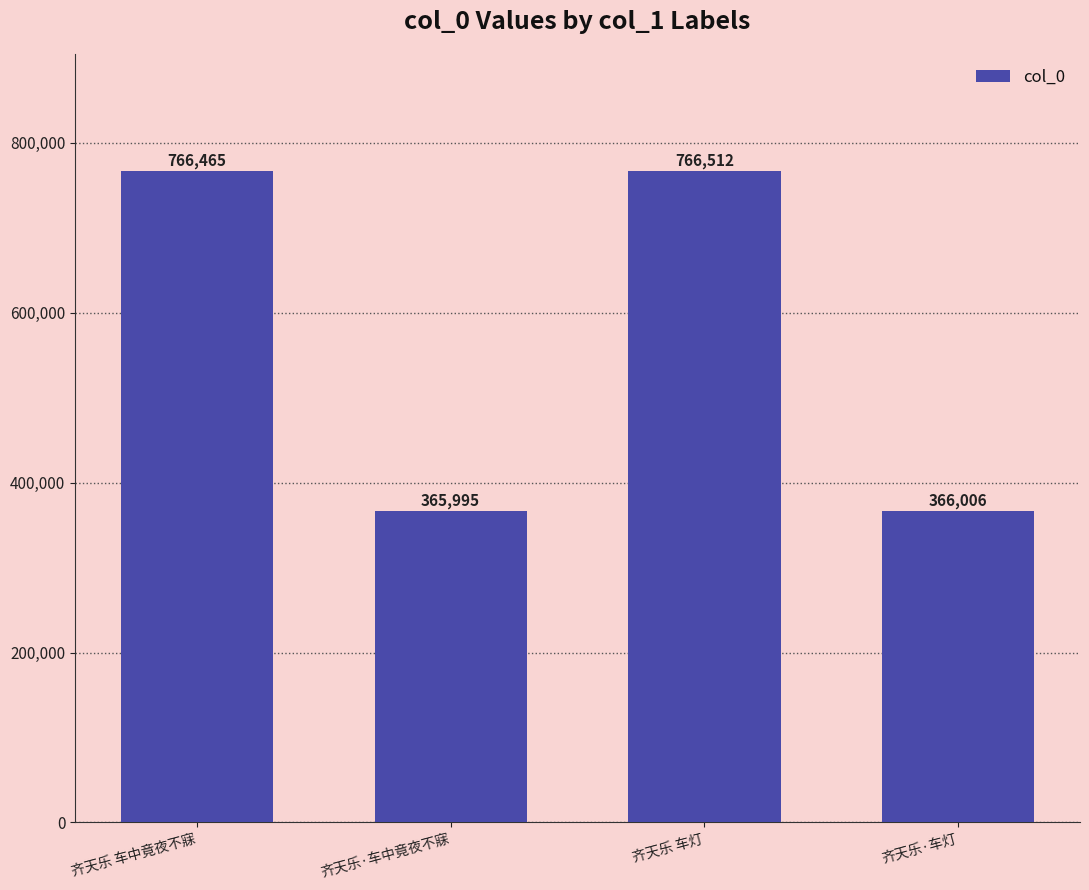

Where is the data nearest to the value 566253?

齐天乐 车中竟夜不寐